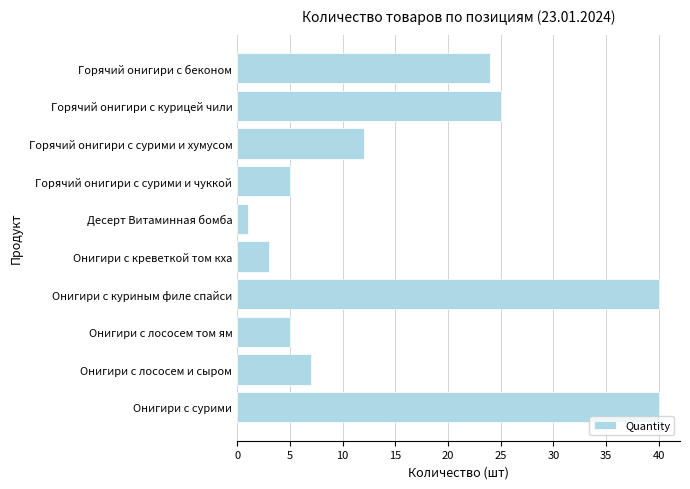

How many distinct data groups are displayed?

1